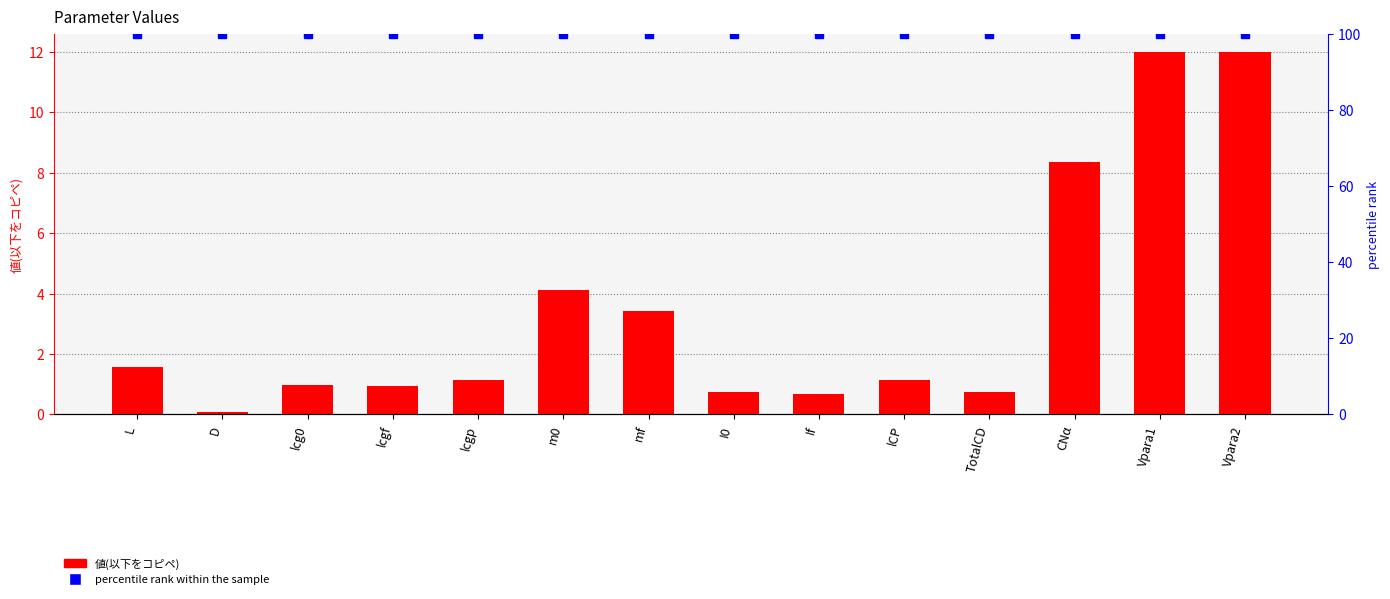

Which series has the largest range (max minus min)?

値(以下をコピペ)